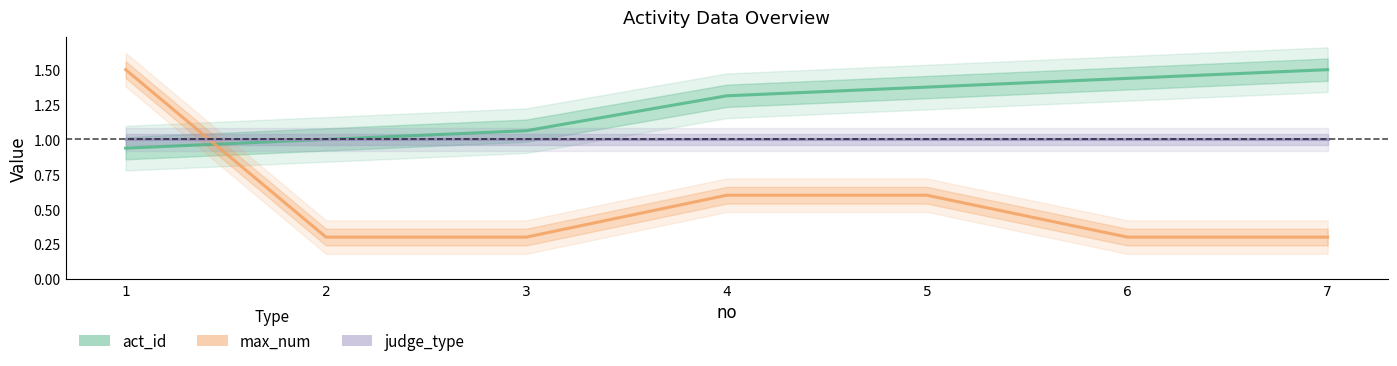

The value of judge_type at 1 is 0.4. True or false?

False